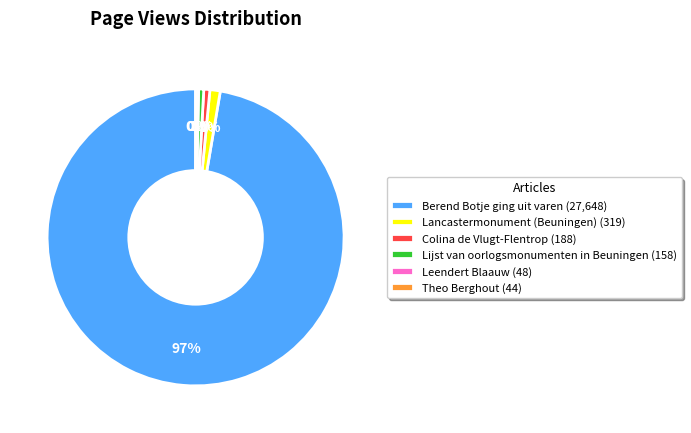

True or false: Colina de Vlugt-Flentrop accounts for 1% of the total.

True